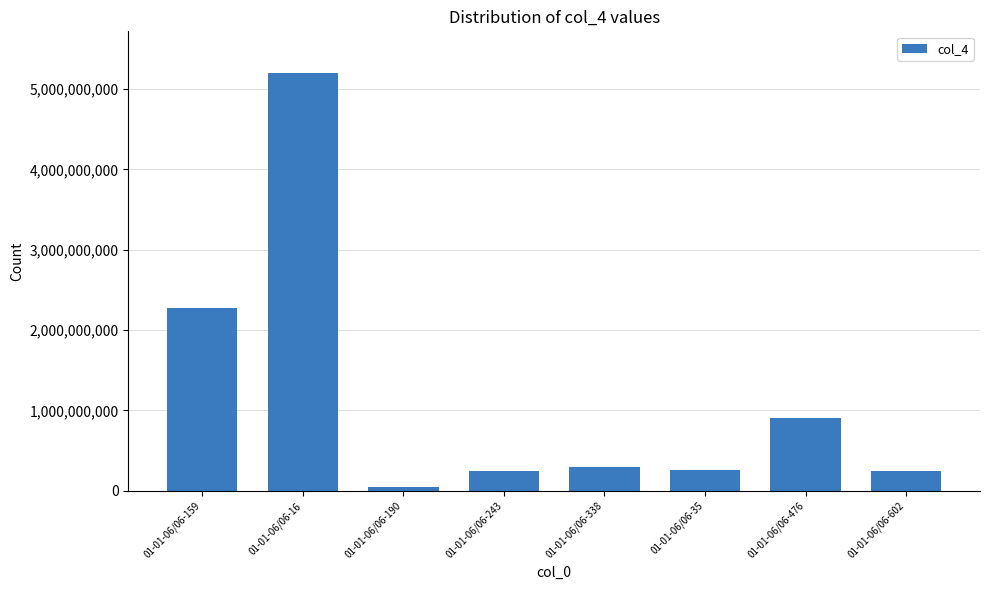

What is the label of the 5th bar from the left?

01-01-06/06-338